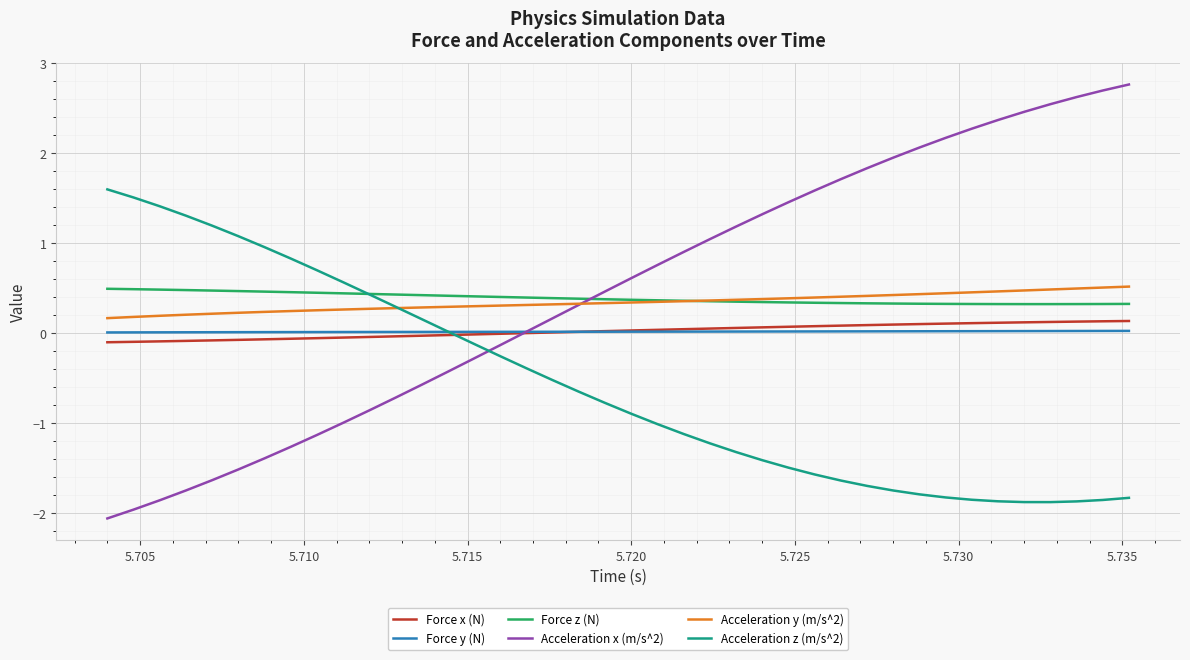

True or false: Force z (N) and Force y (N) intersect in this chart.

False